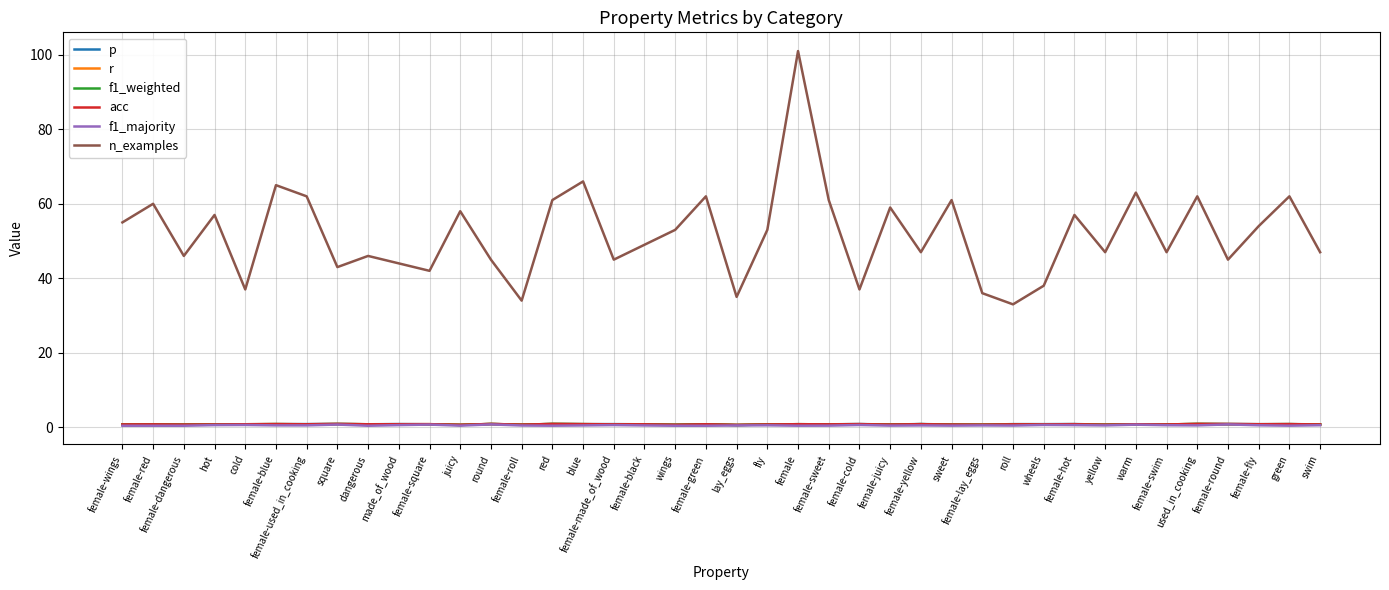

At which label does f1_majority reach its minimum?

female-wings